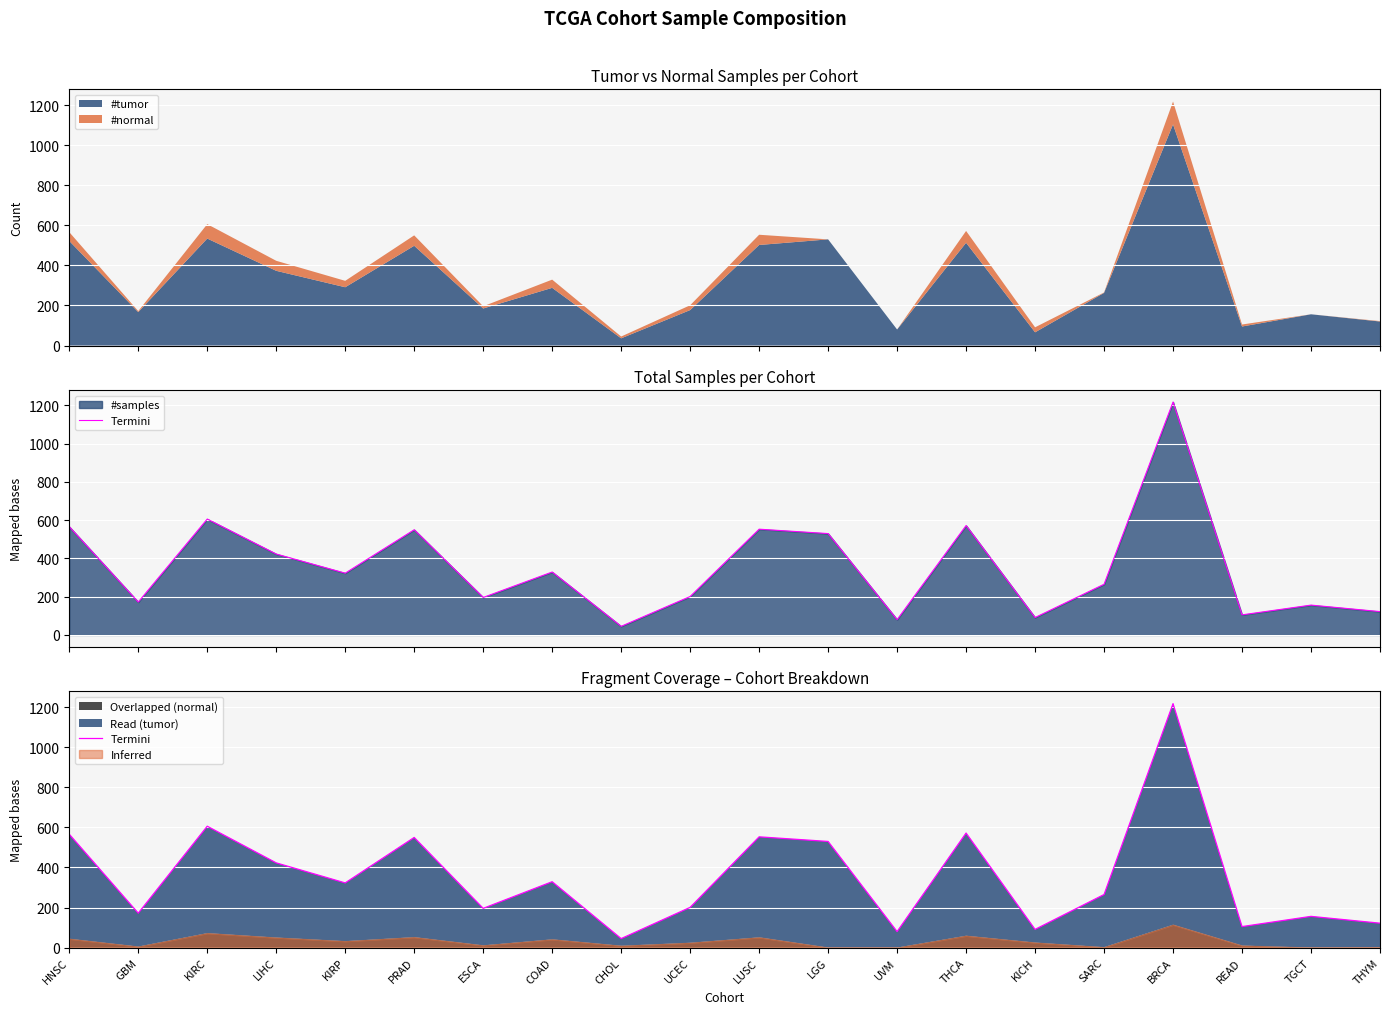

Which category has the highest value across all series?

BRCA